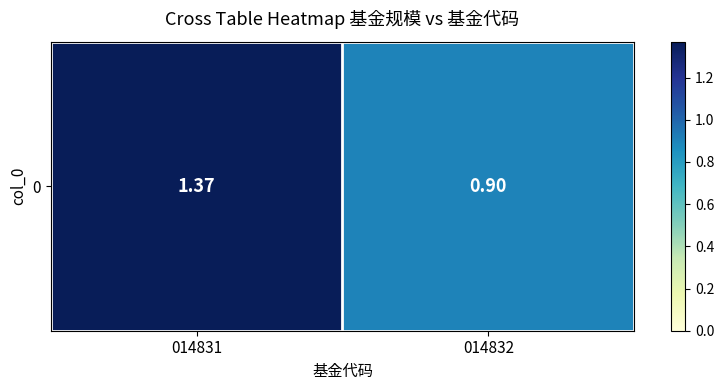

Reading left to right, extract all data points from this chart.

1.4	0.9